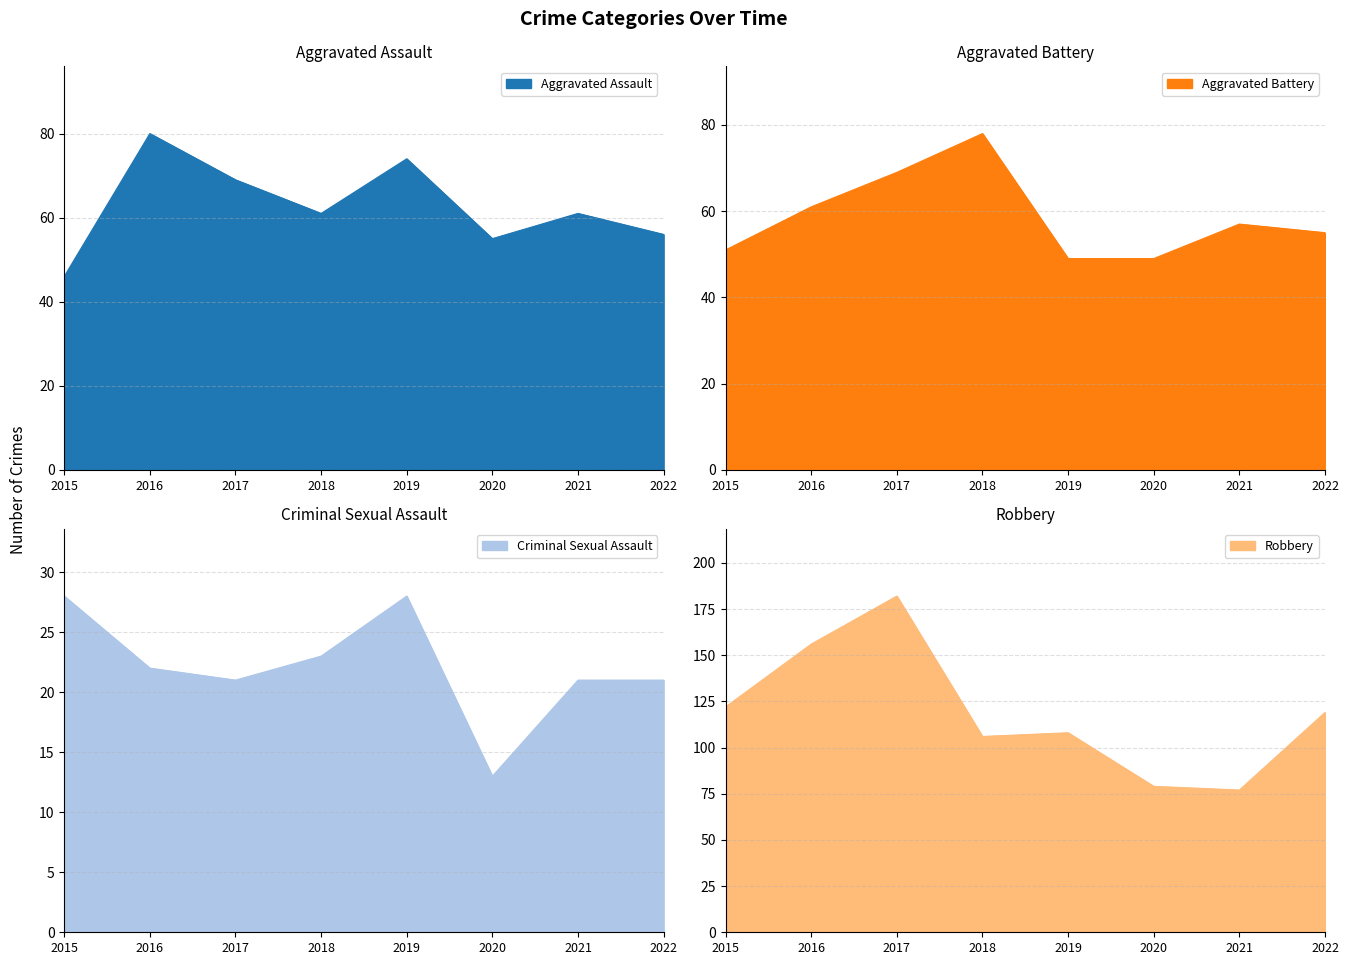

Is it true that Criminal Sexual Assault equals 37 at 2016?

False